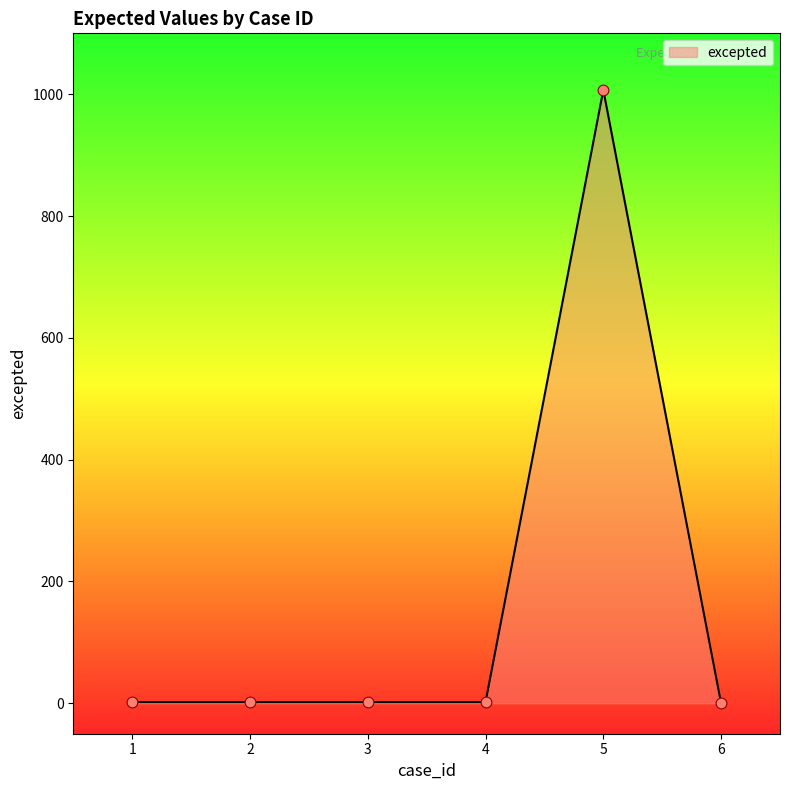

What is the ratio of the value at 3 to the value at 2?

1.0